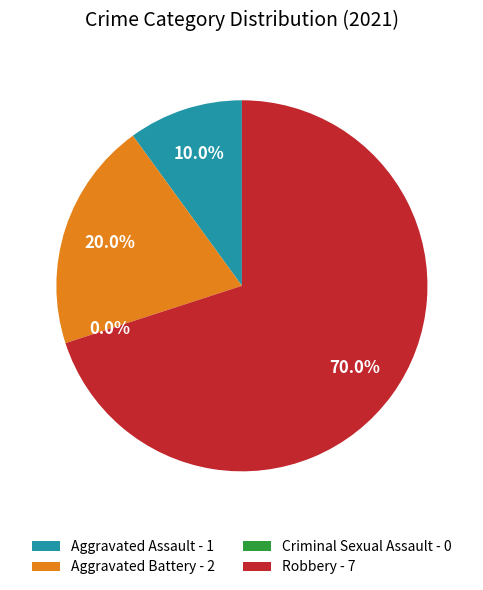

What is the largest slice in the pie chart?

Robbery